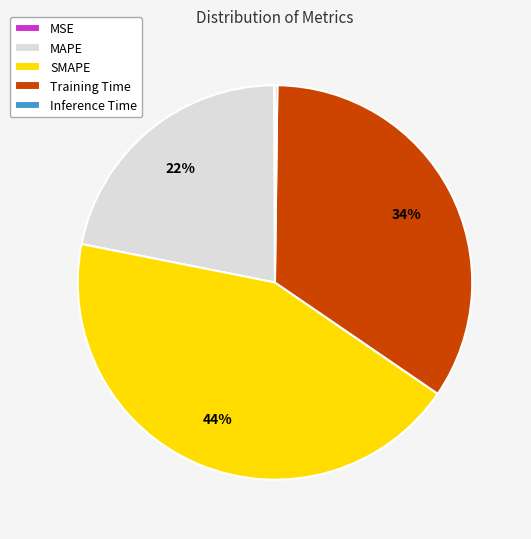

Is there any slice that represents more than half of the pie?

No